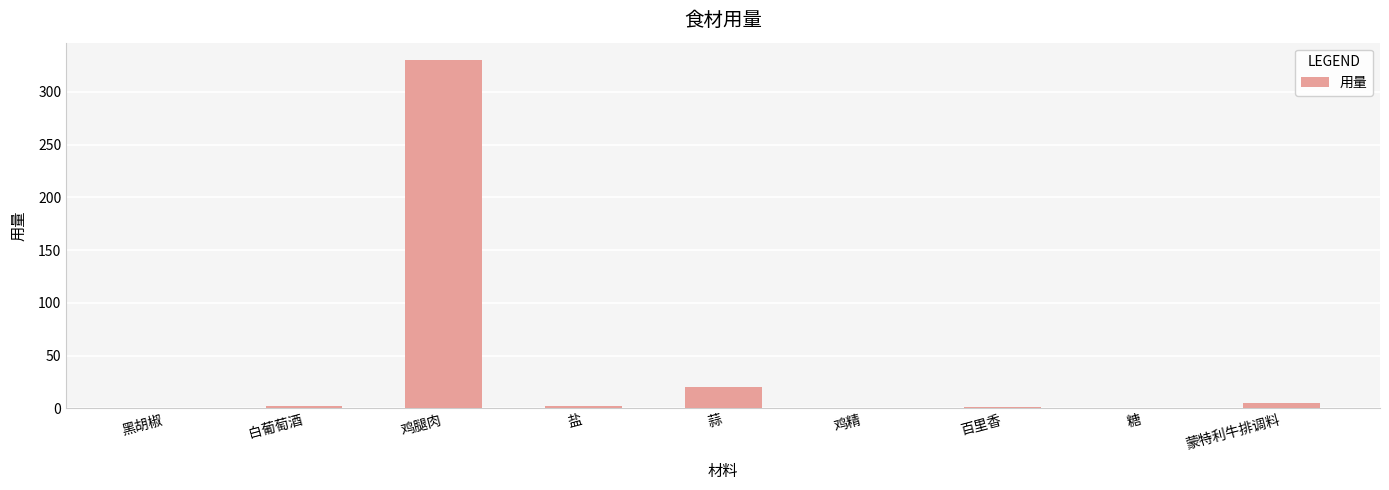

Which has a higher value, 鸡精 or 蒜?

蒜